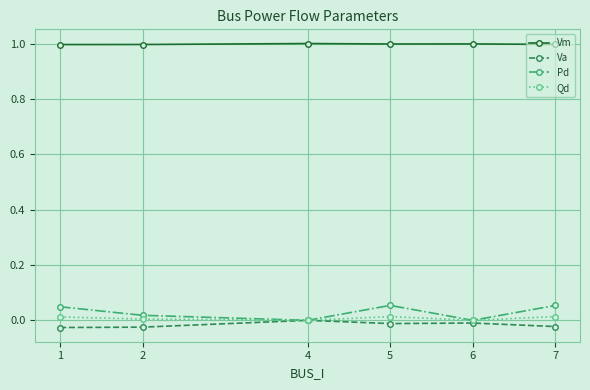

Does the chart display data point markers on the line(s)?

Yes